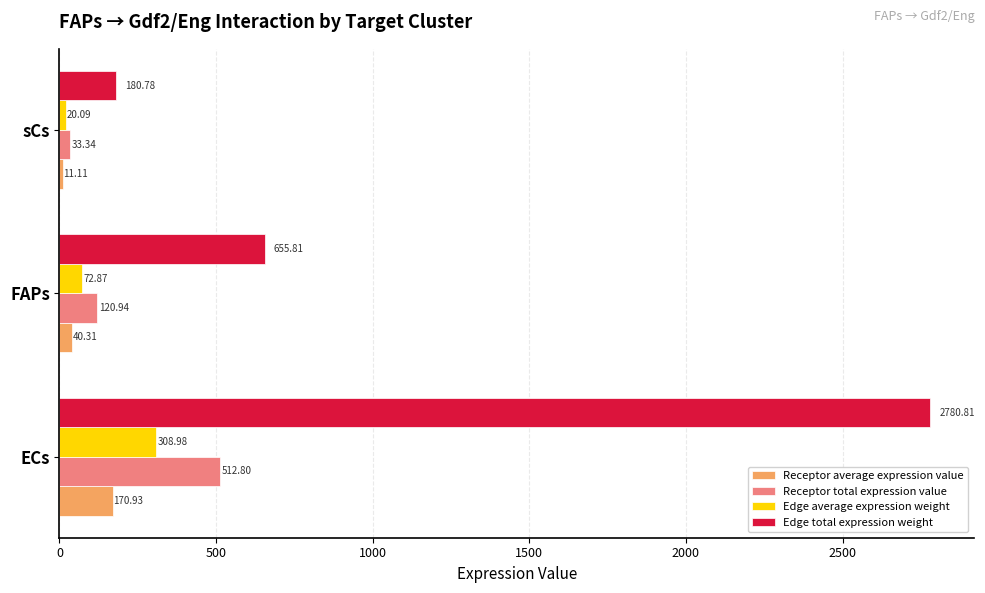

Which series has the largest total across all categories?

Edge total expression weight